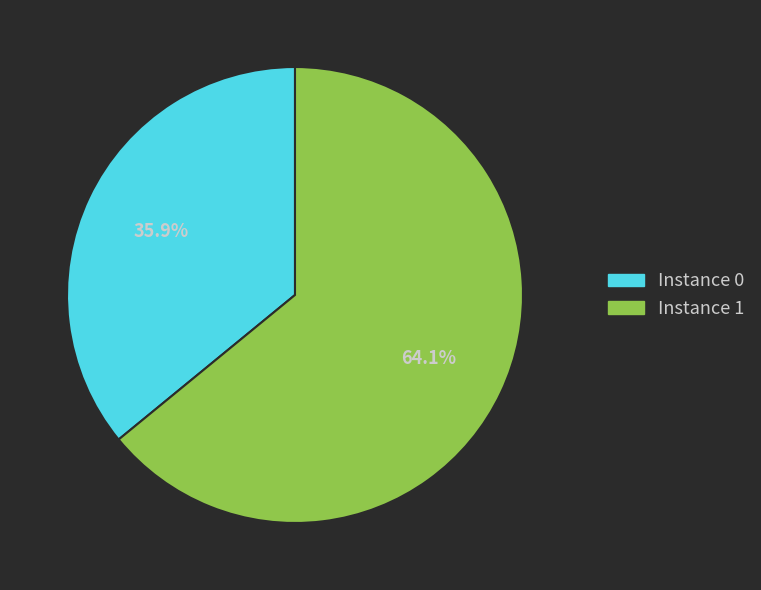

Is there a majority slice in this chart?

Yes